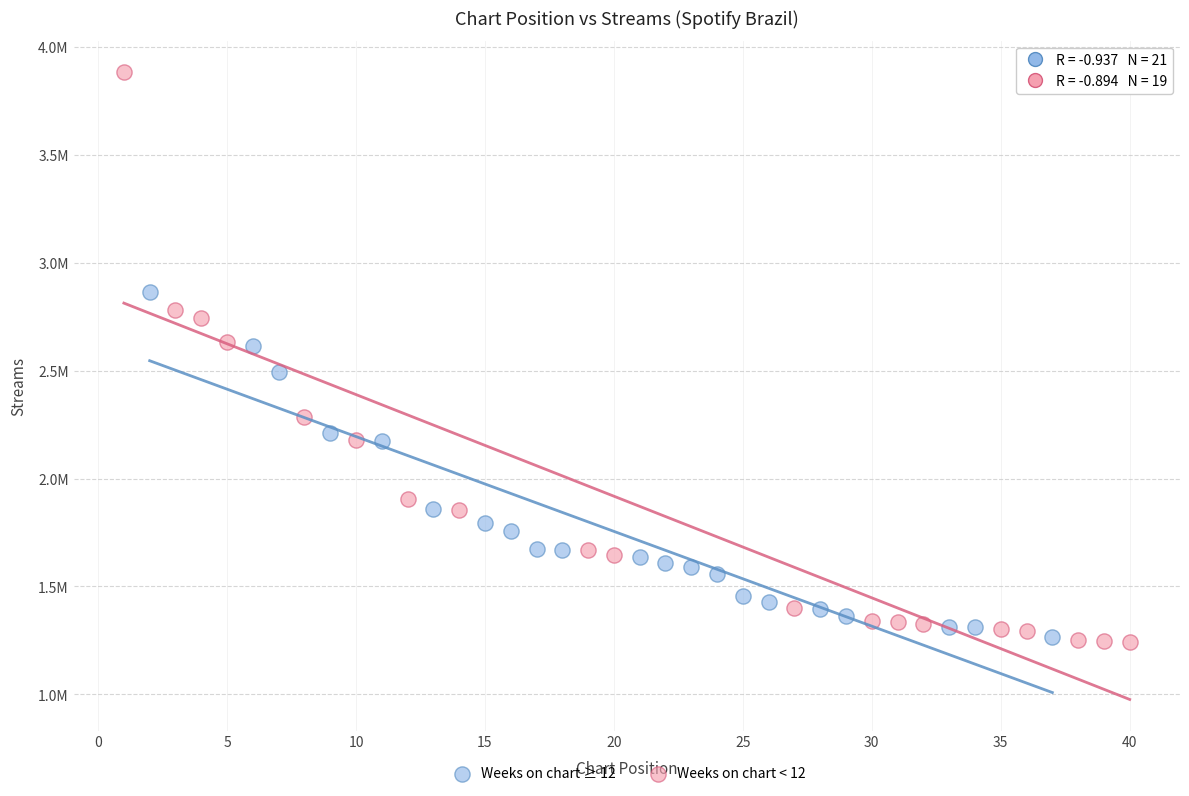

Which series reaches the minimum Y coordinate?

Weeks on chart < 12